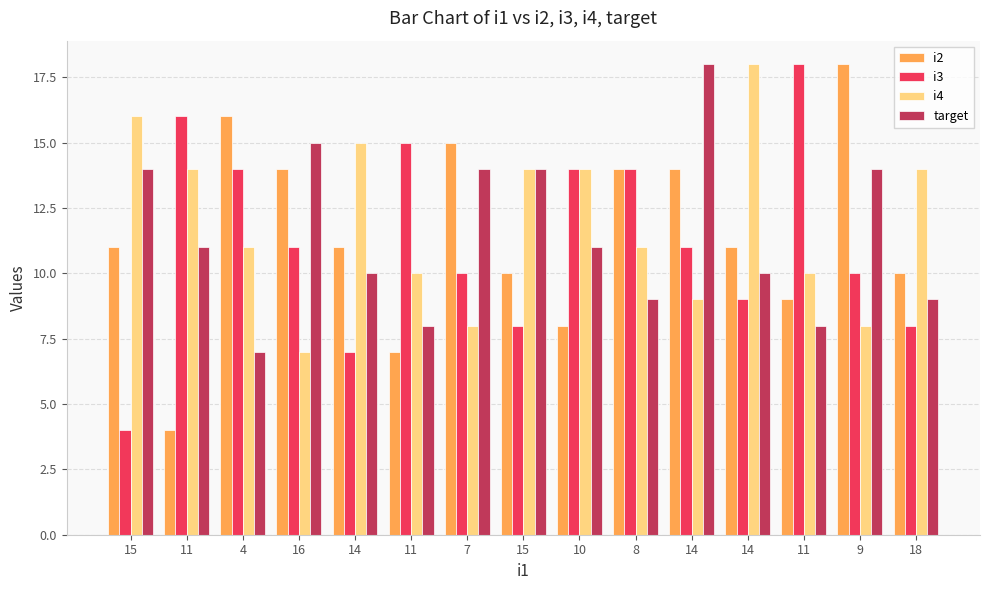

What are all the series names shown in the legend?

i2, i3, i4, target